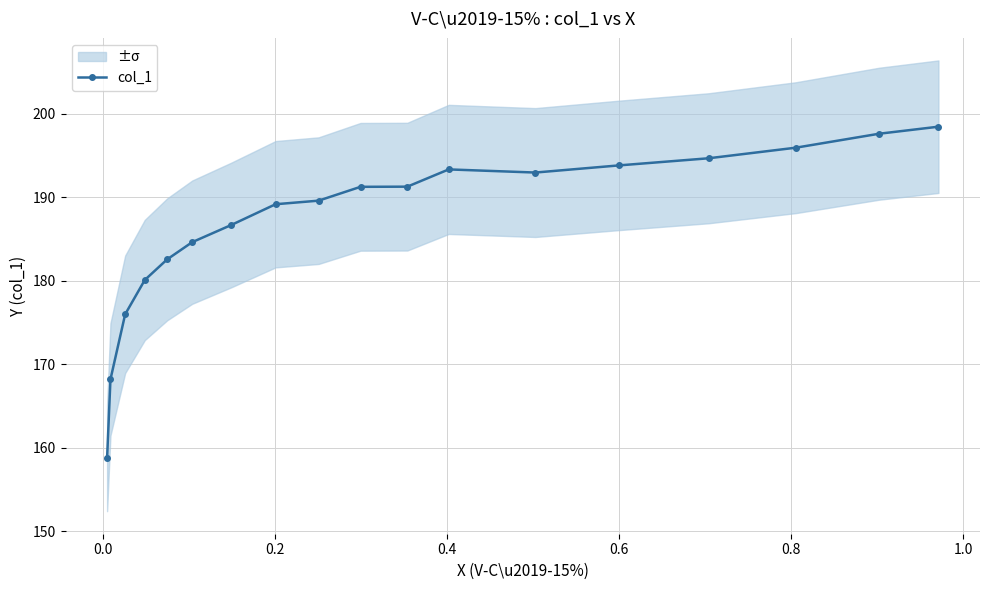

Count the number of data series in this chart.

1